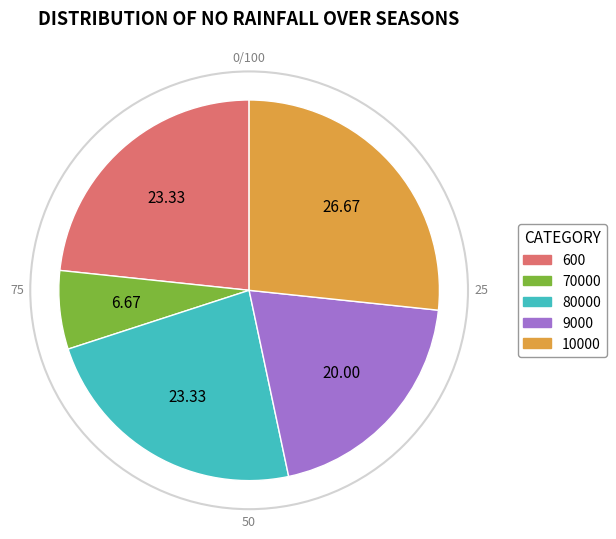

True or false: 70000 accounts for 7% of the total.

True